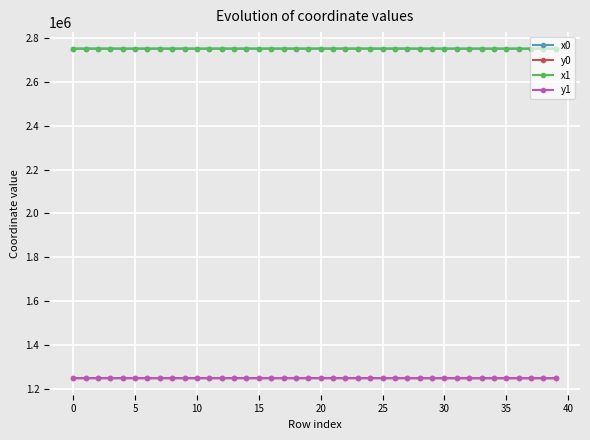

What are all the series names shown in the legend?

x0, y0, x1, y1